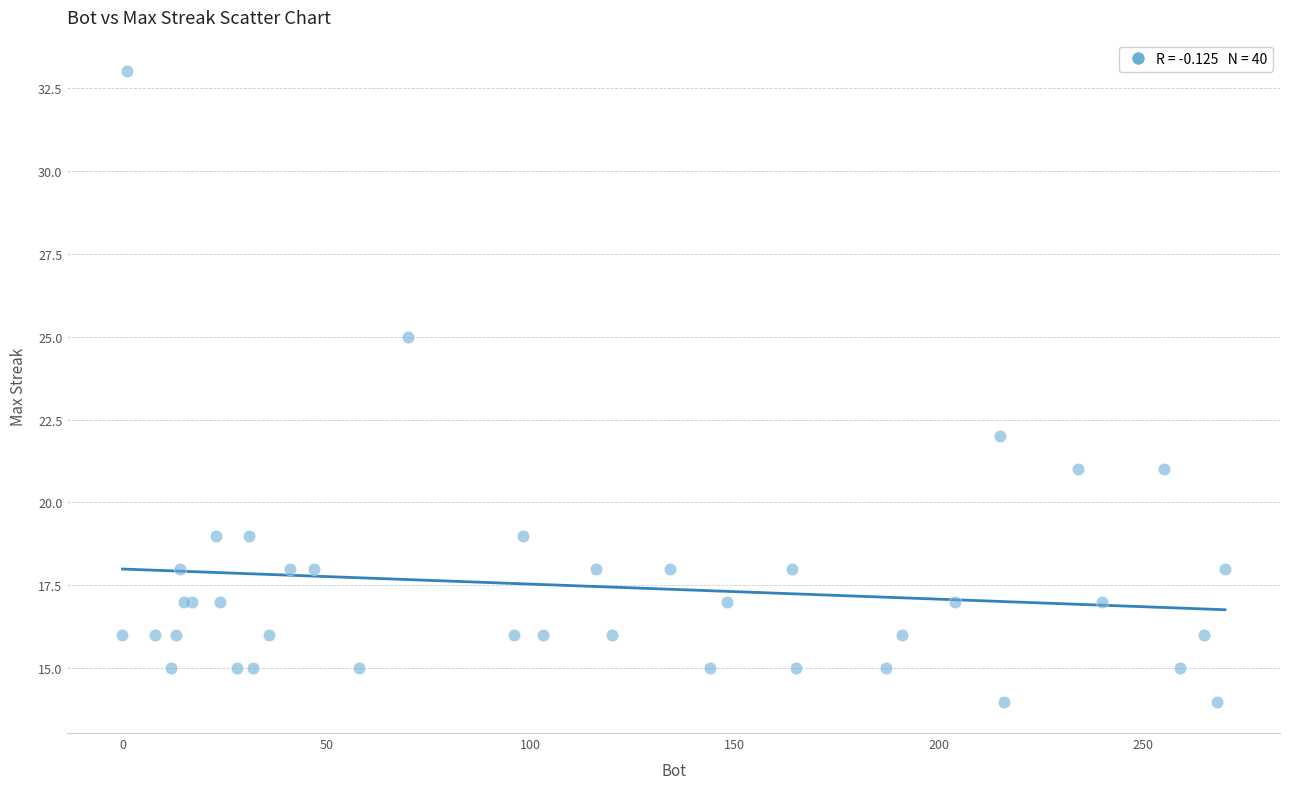

What Y value in the scatter plot is closest to 23?

22